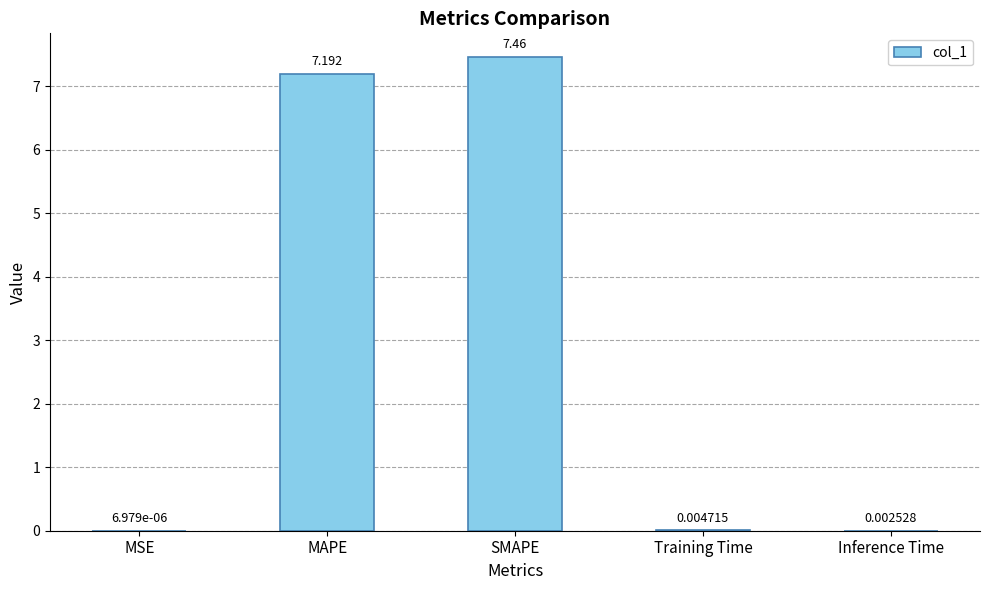

Between SMAPE and Training Time, which is larger?

SMAPE